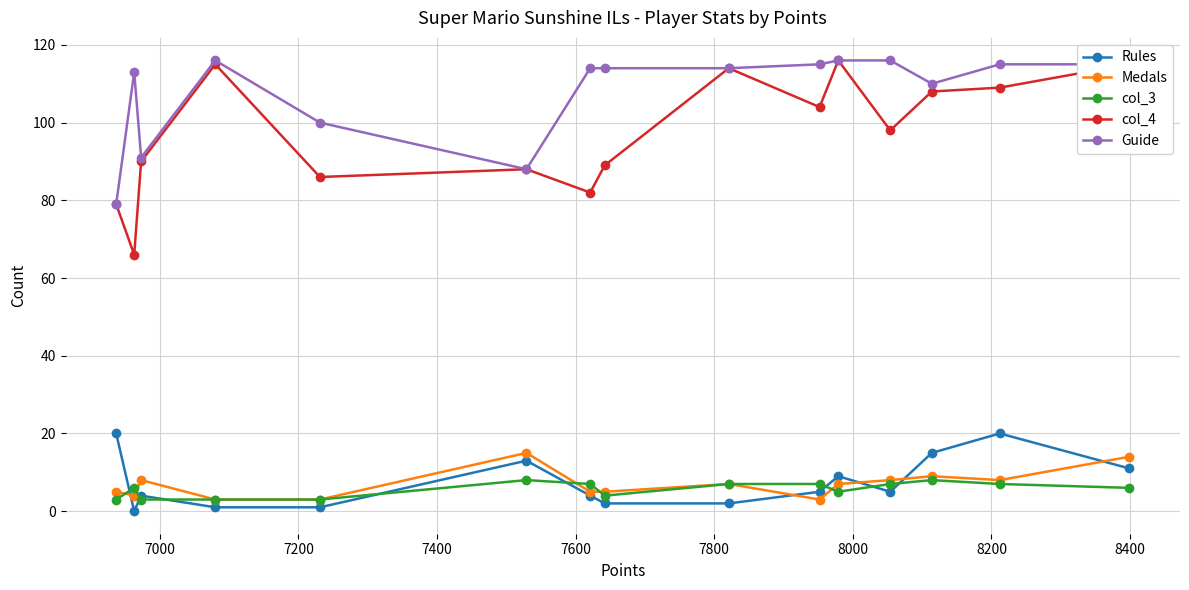

True or false: Rules and col_4 intersect in this chart.

False